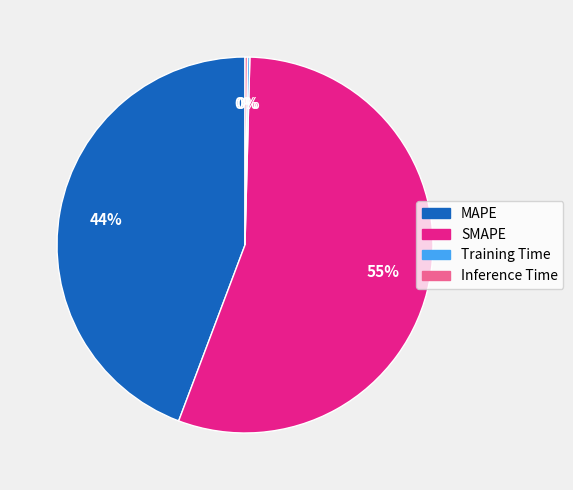

To the nearest percent, what is the average slice percentage?

25%